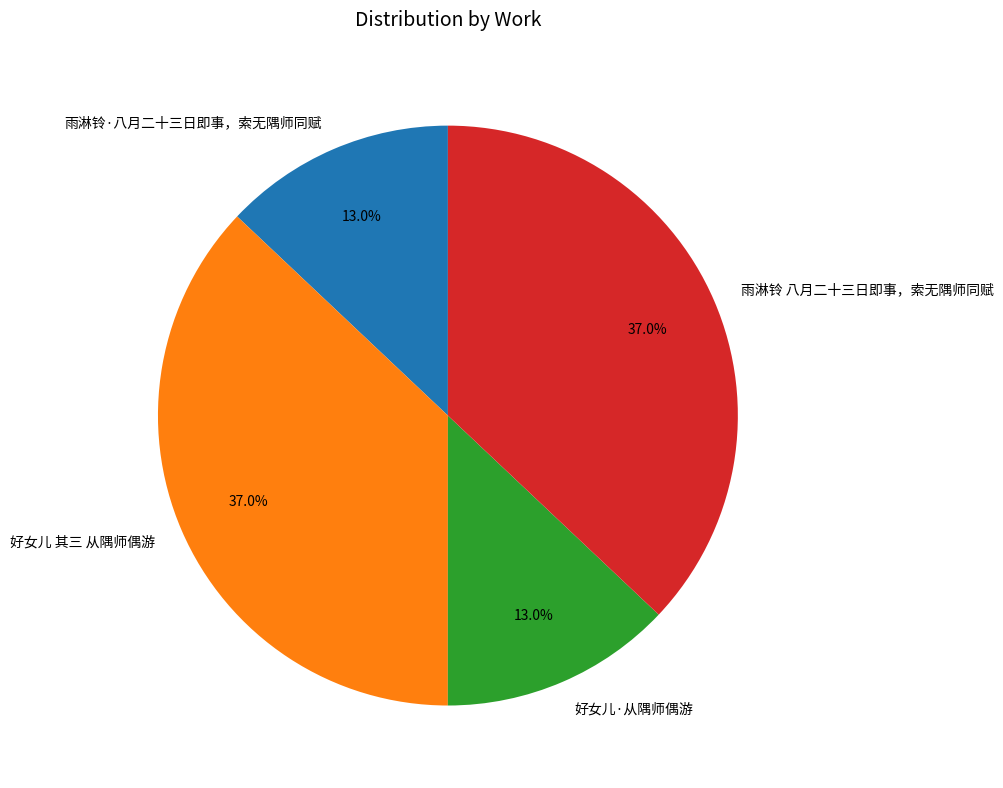

To the nearest percent, what is the average slice percentage?

25%